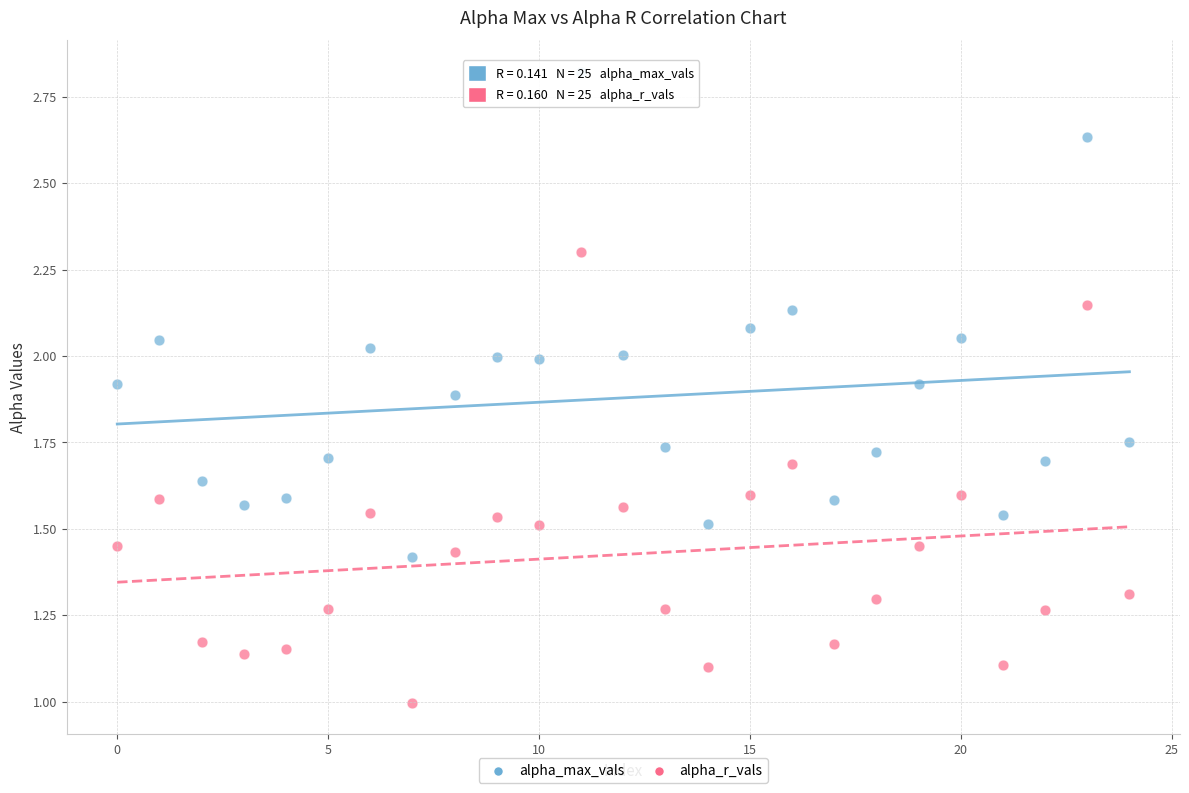

Which series contains the lowest Y value?

alpha_r_vals